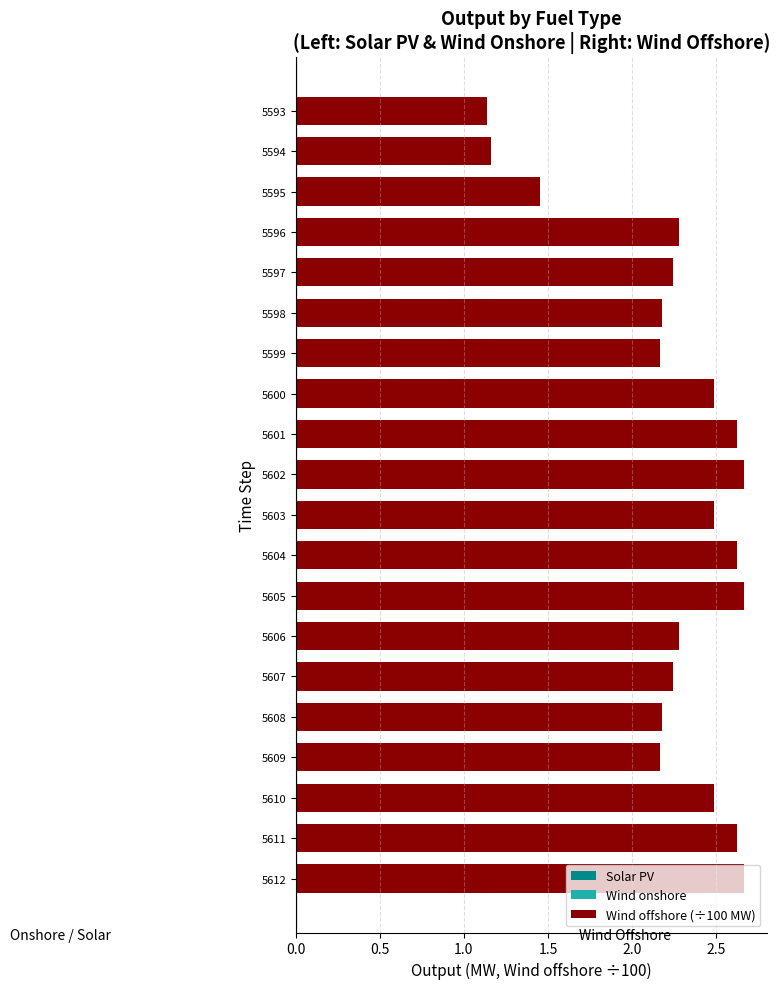

Between 5597 and 5601, which is larger?

5601